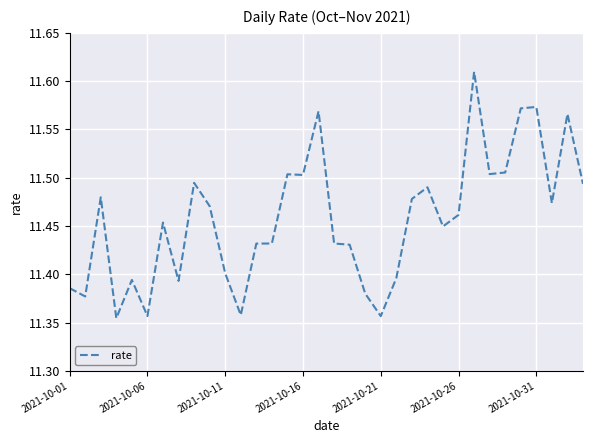

What is the difference between the maximum and minimum values?

0.3